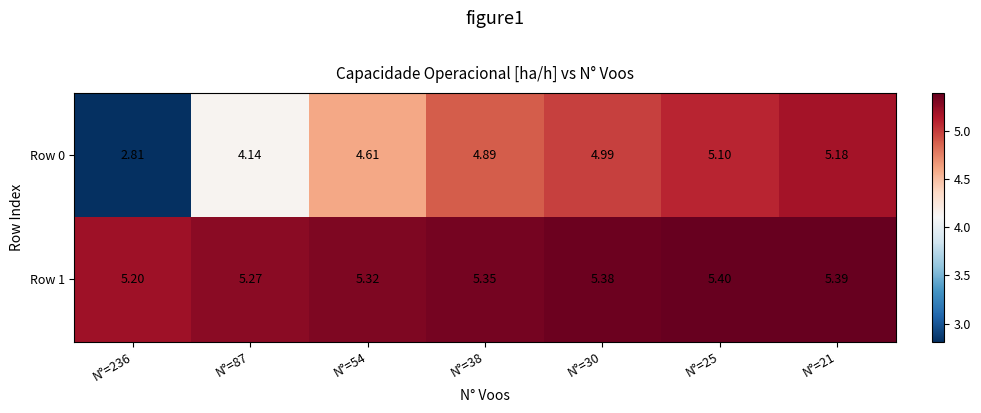

List the series in order of their overall mean, highest first.

Row 1, Row 0